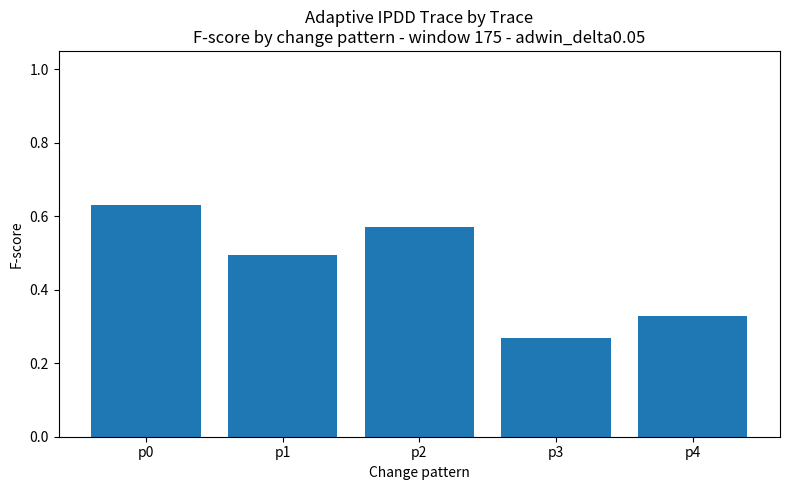

The chart shows a value of 0.5 at p4. True or false?

False